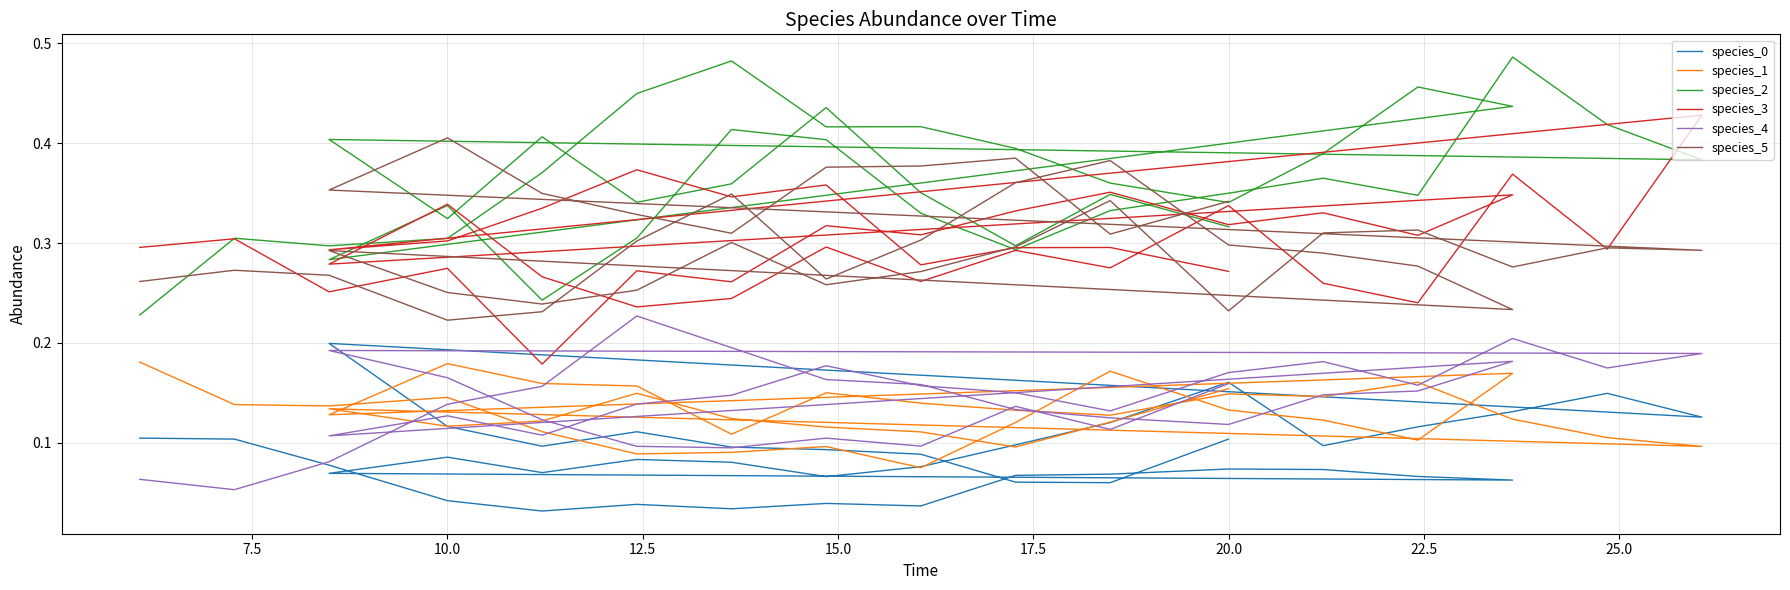

True or false: species_0 has more than 2 interior local peaks.

True